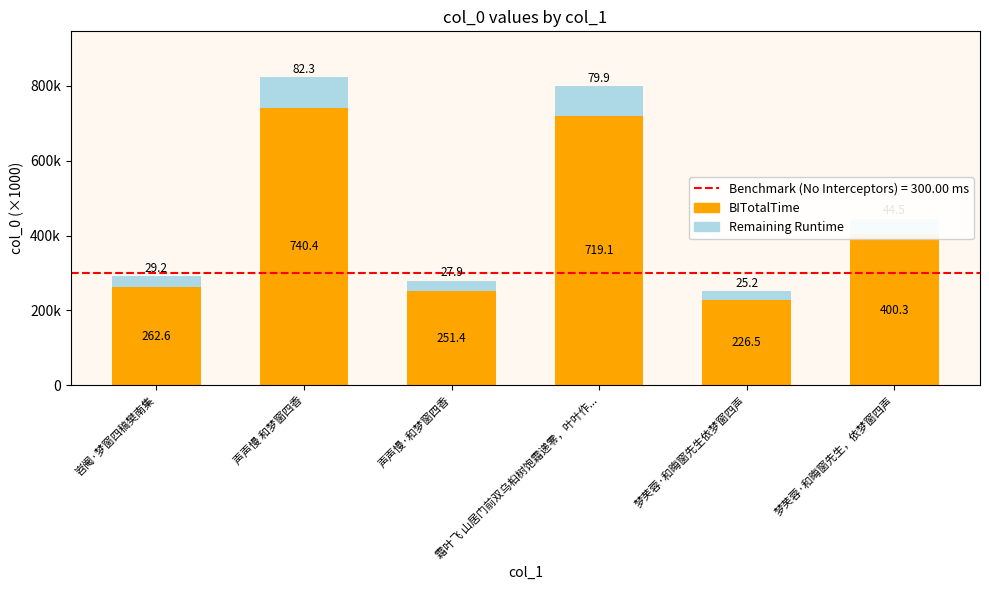

List the labels in order of Remaining Runtime value, largest first.

声声慢 和梦窗四香, 霜叶飞 山居门前双乌桕树饱霜递零，叶叶作..., 梦芙蓉·和晦窗先生，依梦窗四声, 岧阉·梦窗四稿樊南集, 声声慢·和梦窗四香, 梦芙蓉·和晦窗先生依梦窗四声